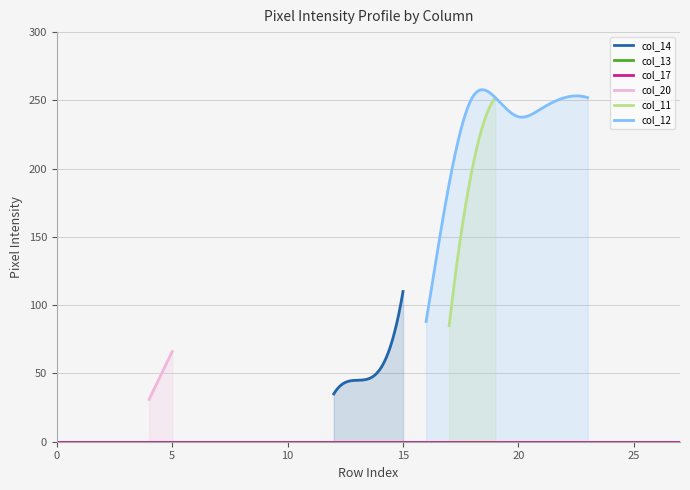

What is the total value across all series at 5?

66